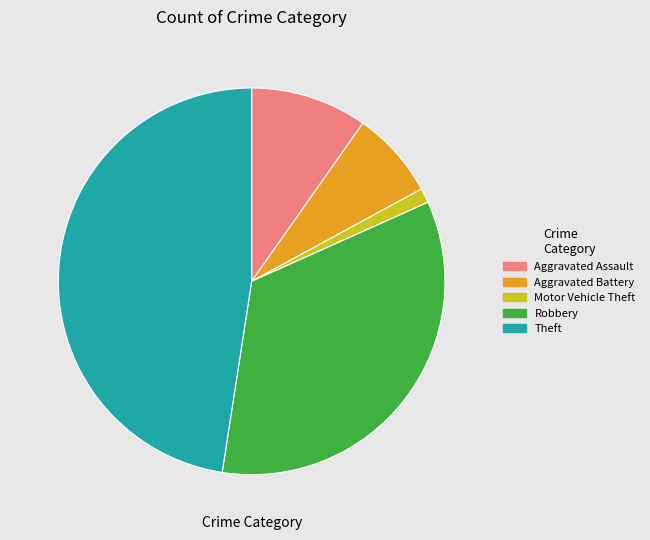

Which has a higher value, Theft or Aggravated Assault?

Theft